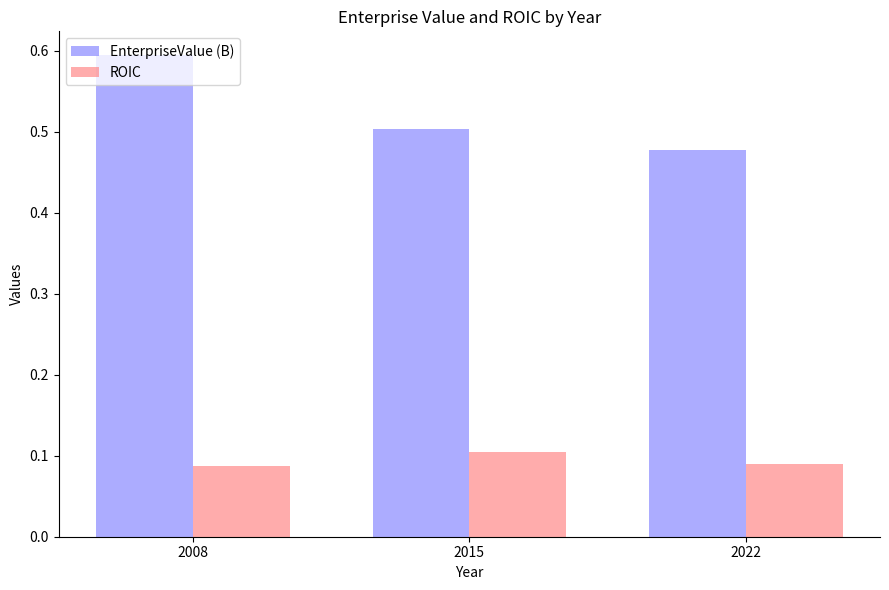

What is the total value across all series at 2015?

0.6